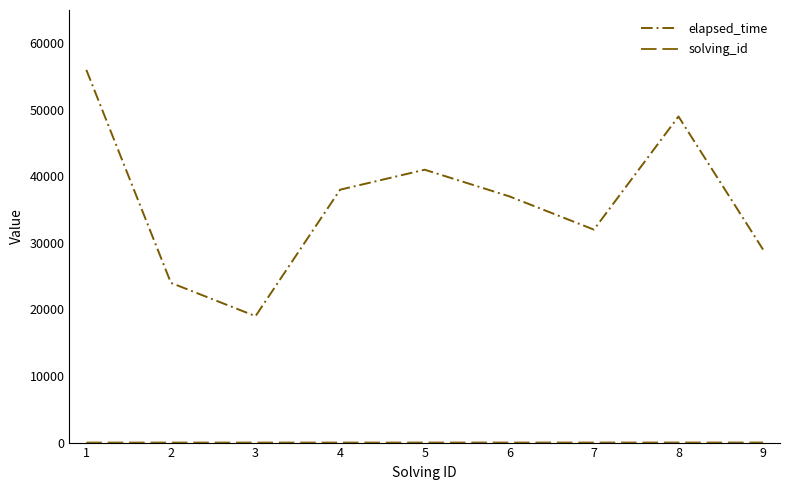

The value of solving_id at 2 is 3. True or false?

False